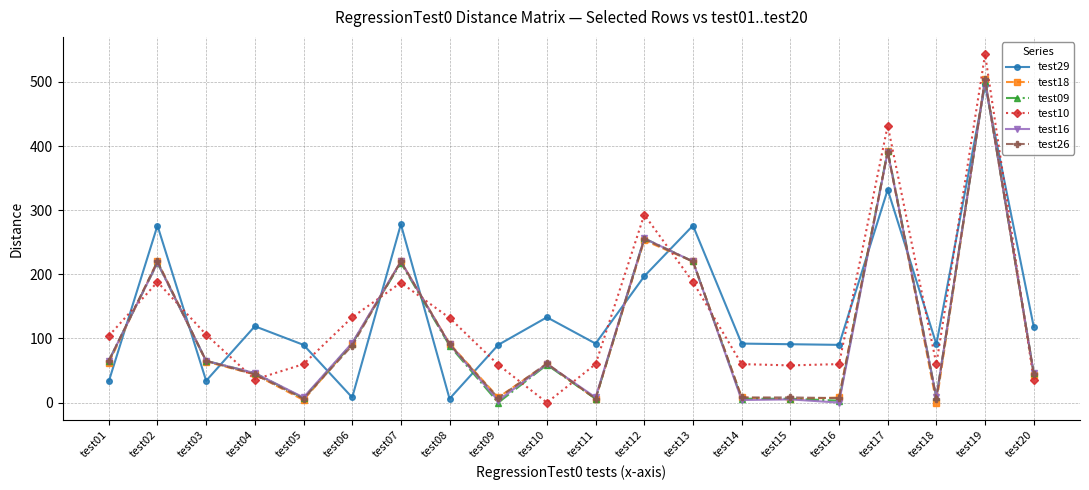

True or false: test26 and test29 intersect in this chart.

True